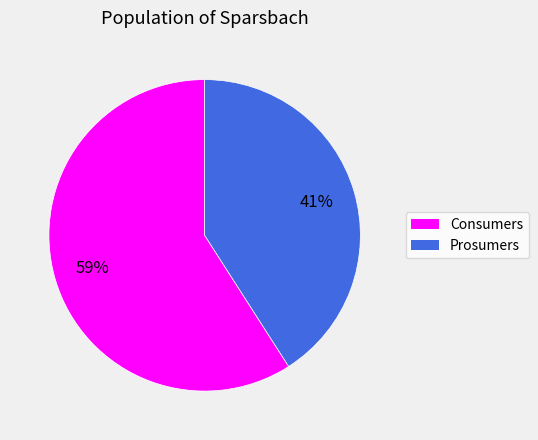

Which has a higher value, Prosumers or Consumers?

Consumers